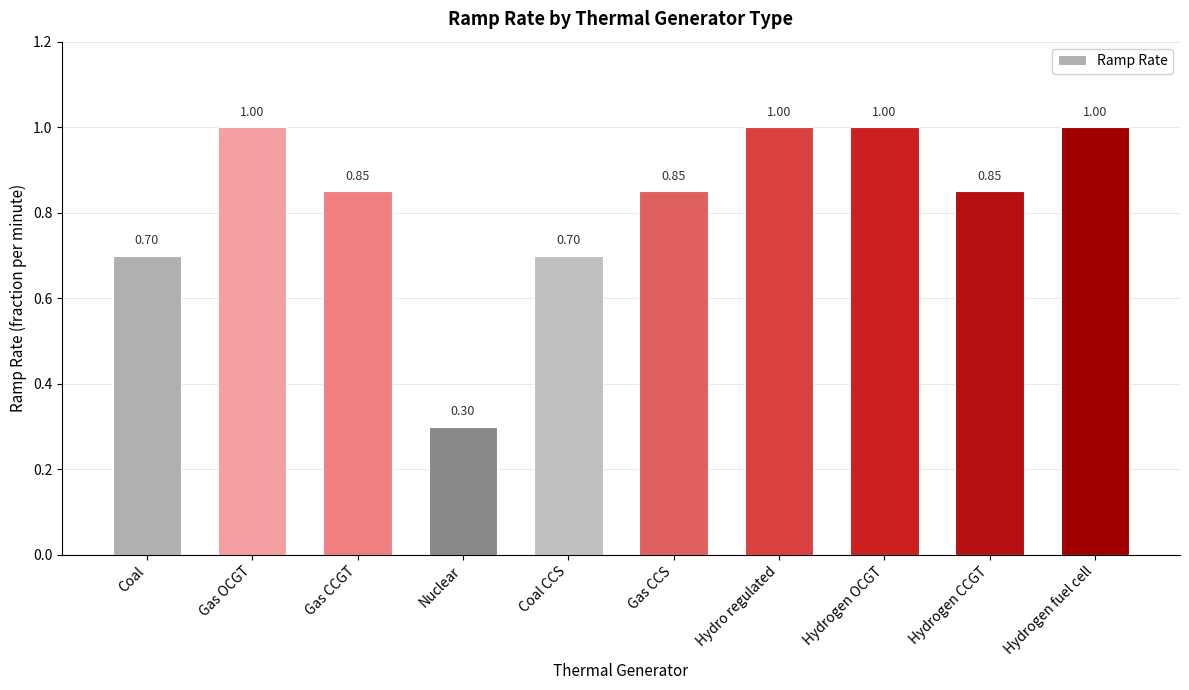

At which label is the value closest to 0?

Nuclear